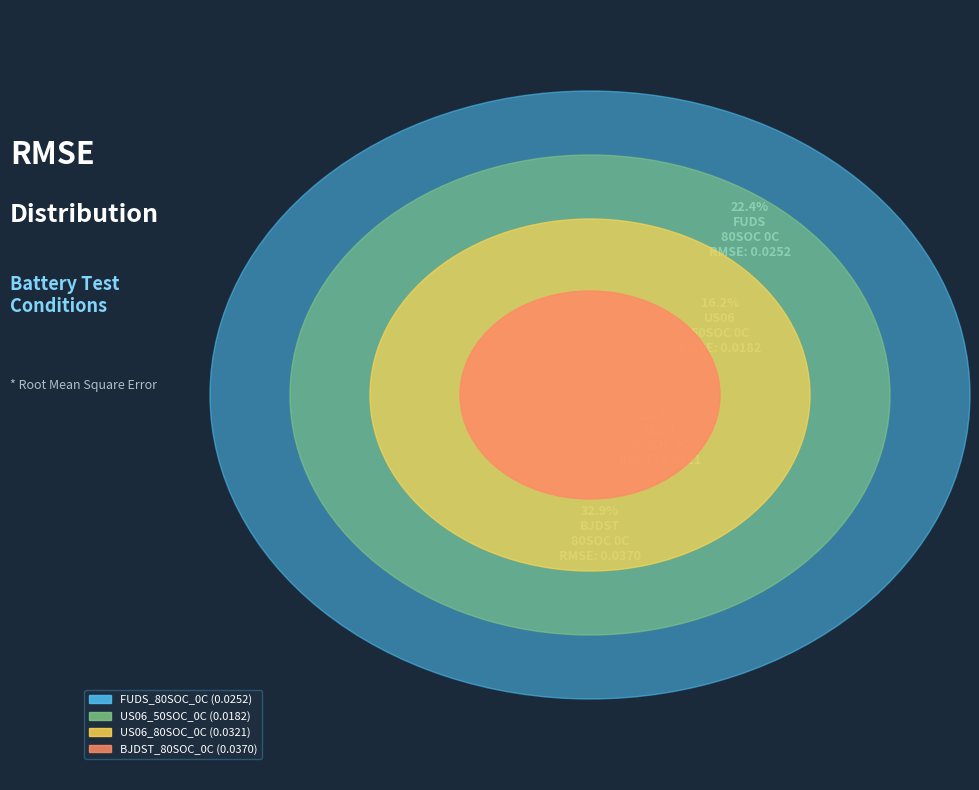

Which slice is the largest?

BJDST_80SOC_0C